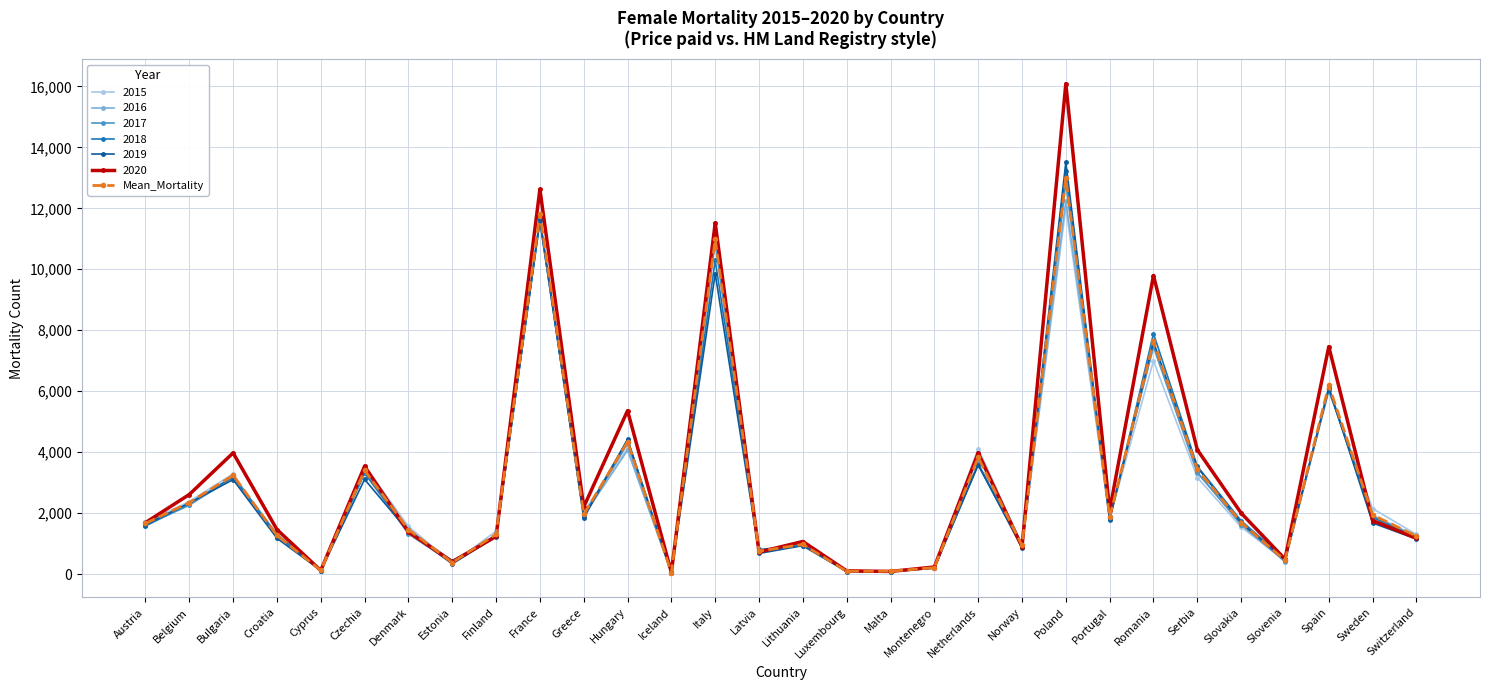

True or false: 2015 has more than 0 points higher than both neighbors.

True